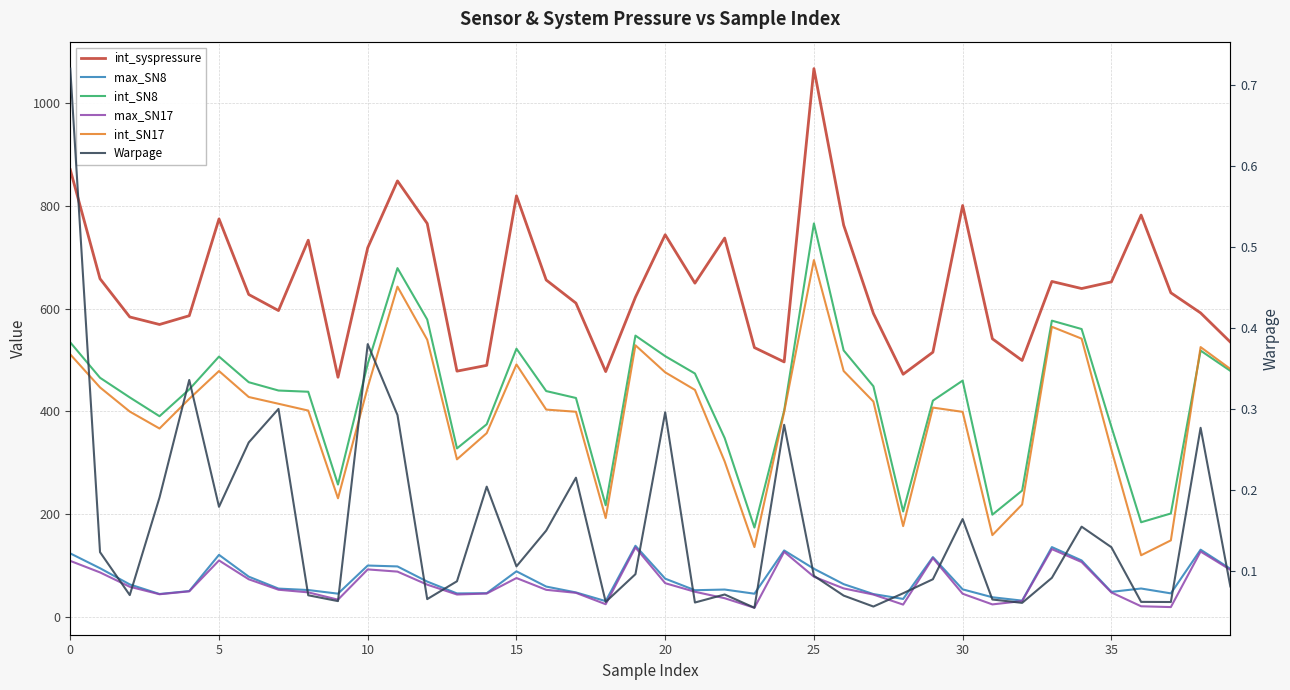

True or false: int_syspressure and Warpage intersect in this chart.

False